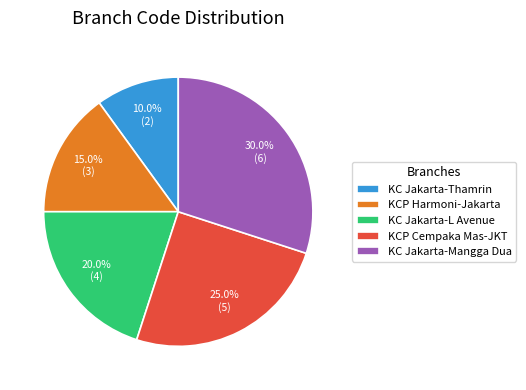

What is the smallest slice in the pie chart?

KC Jakarta-Thamrin